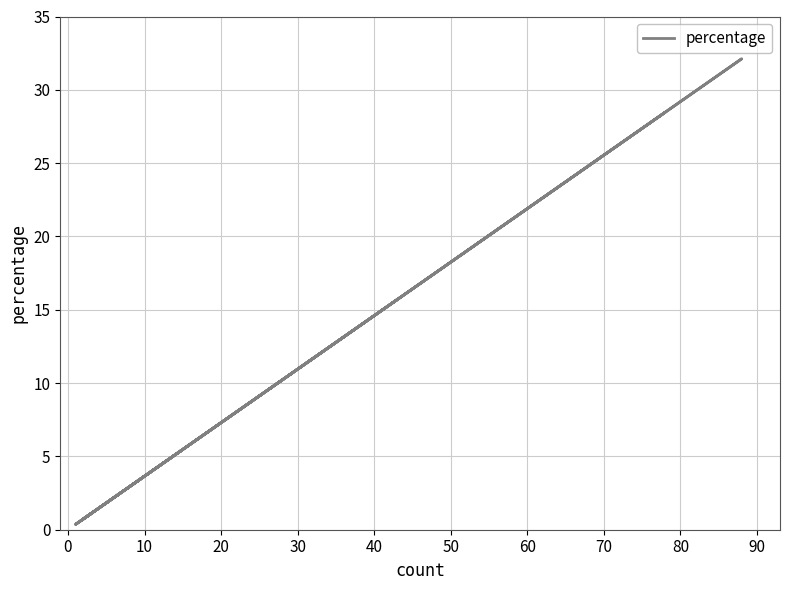

What is the average value?

5.9